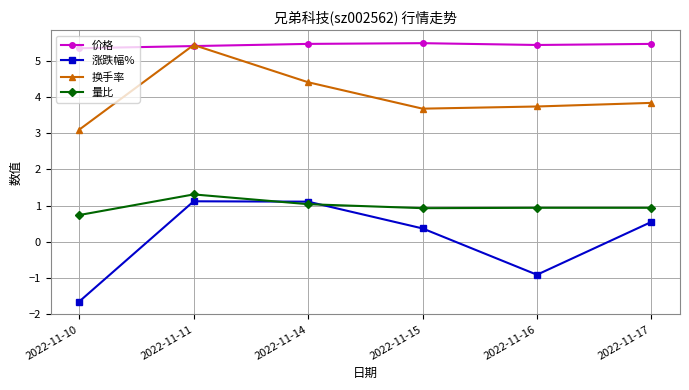

At 2022-11-17, list the series in order from largest to smallest.

价格, 换手率, 量比, 涨跌幅%